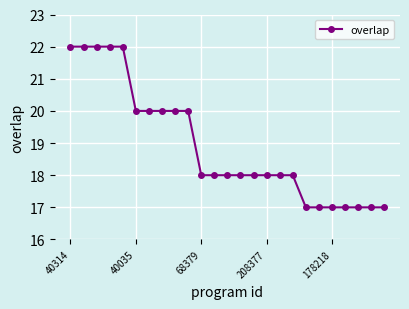

Count the values in the range 17 to 20.

20